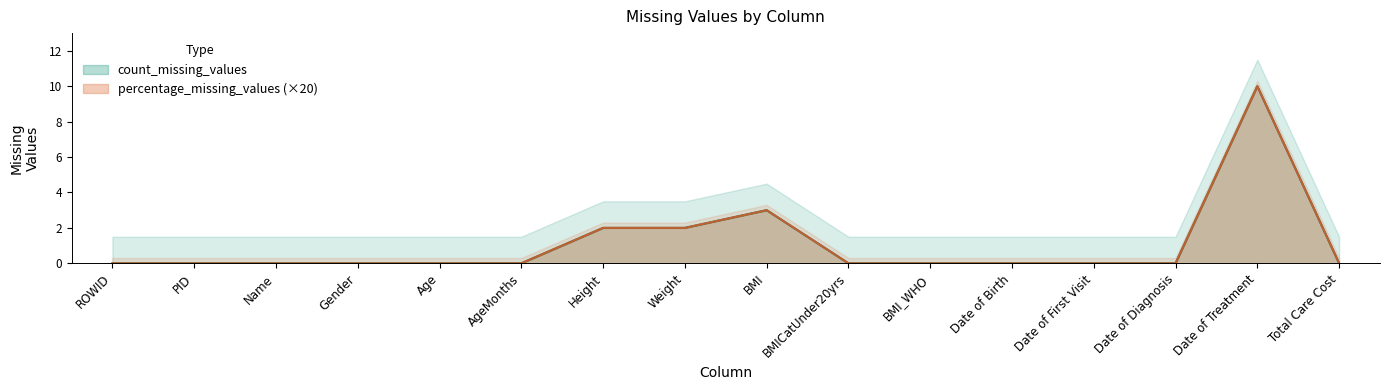

Is it true that count_missing_values equals -7 at BMICatUnder20yrs?

False